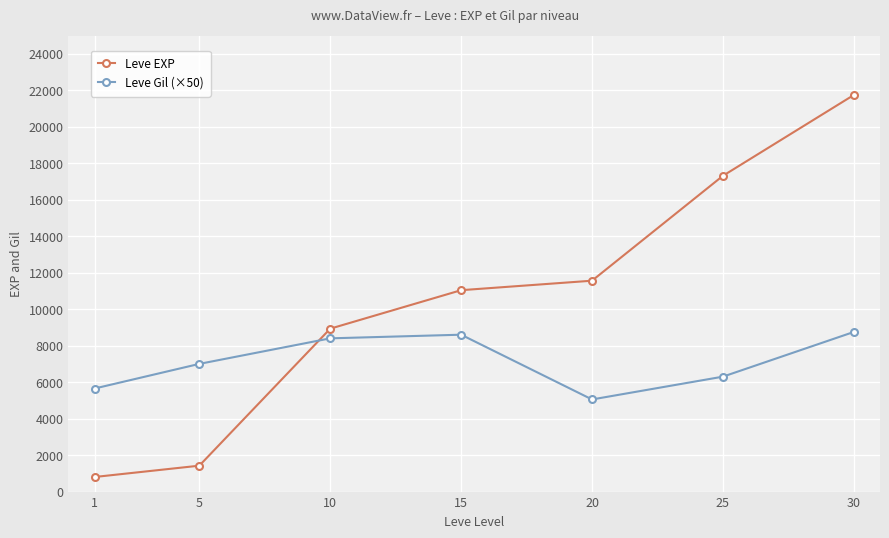

Reading right to left, extract all data points from this chart.

Leve EXP: 30=21740	25=17310	20=11560	15=11040	10=8930	5=1420	1=800
Leve Gil (×50): 30=8750	25=6300	20=5050	15=8600	10=8400	5=7000	1=5650